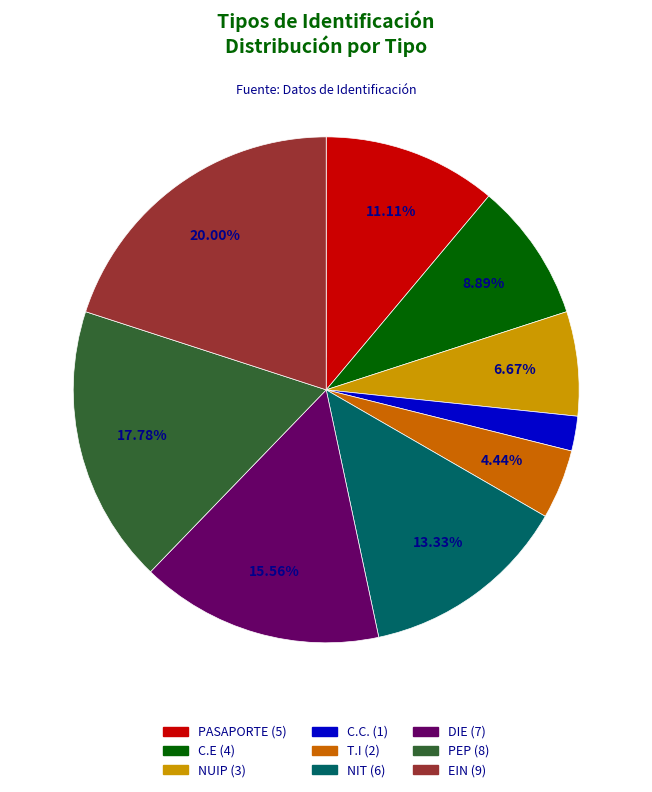

Count the number of slices in the pie.

9